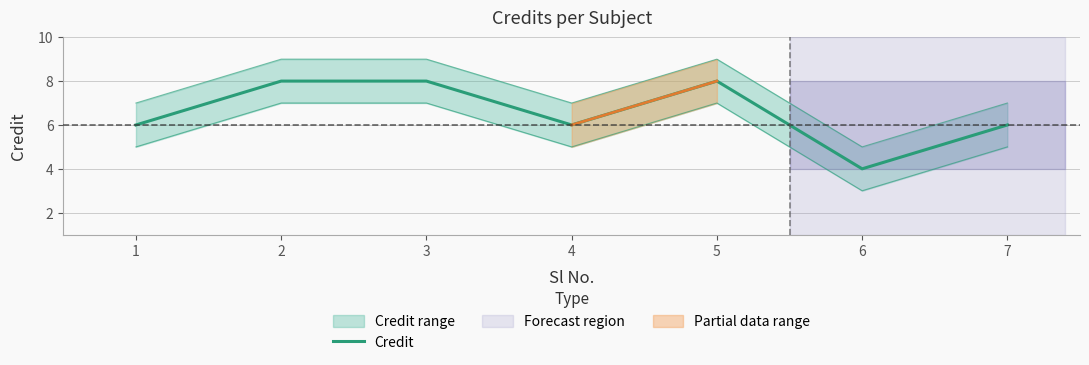

Is it true that the value at 7 is 10?

False